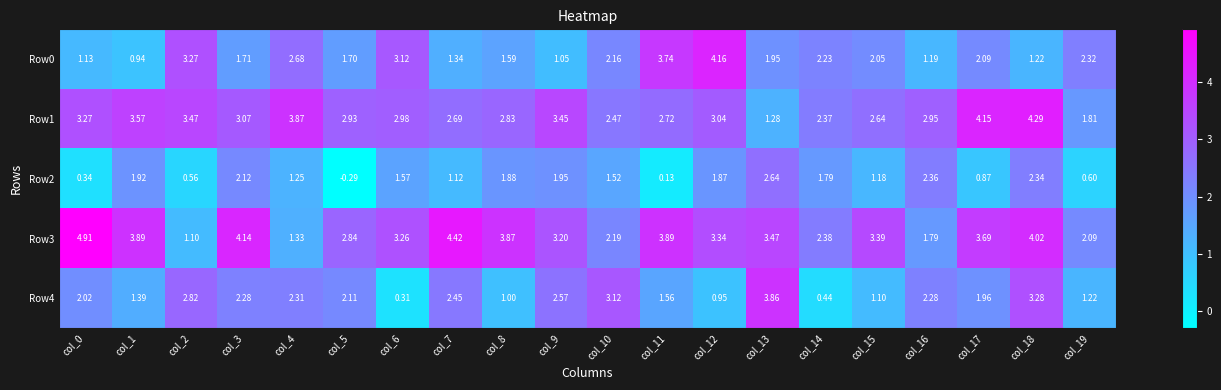

Count the number of categories in the chart.

20